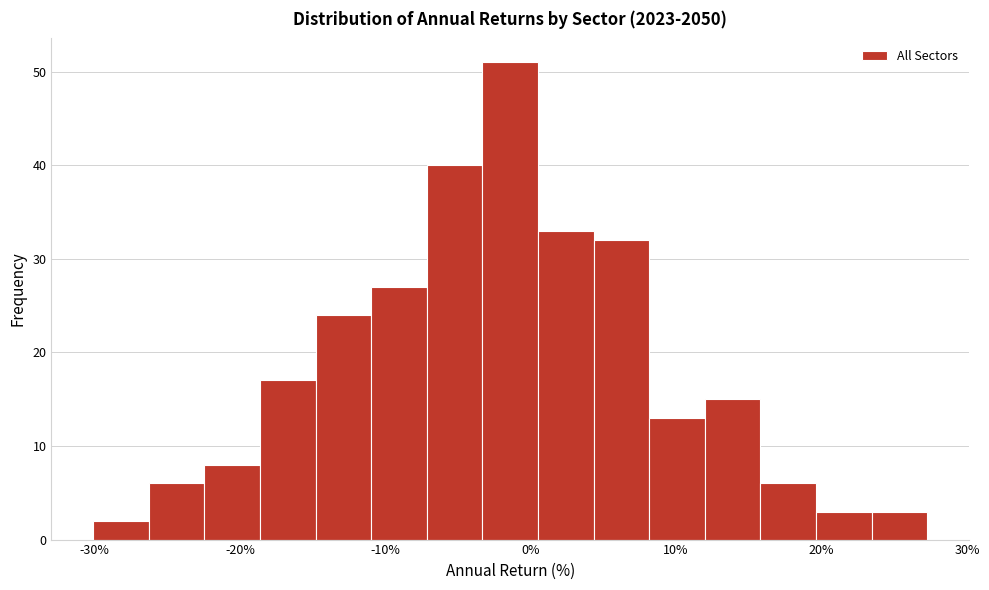

Read against the x-axis, roughly where is the centre of the tallest bar?

-1